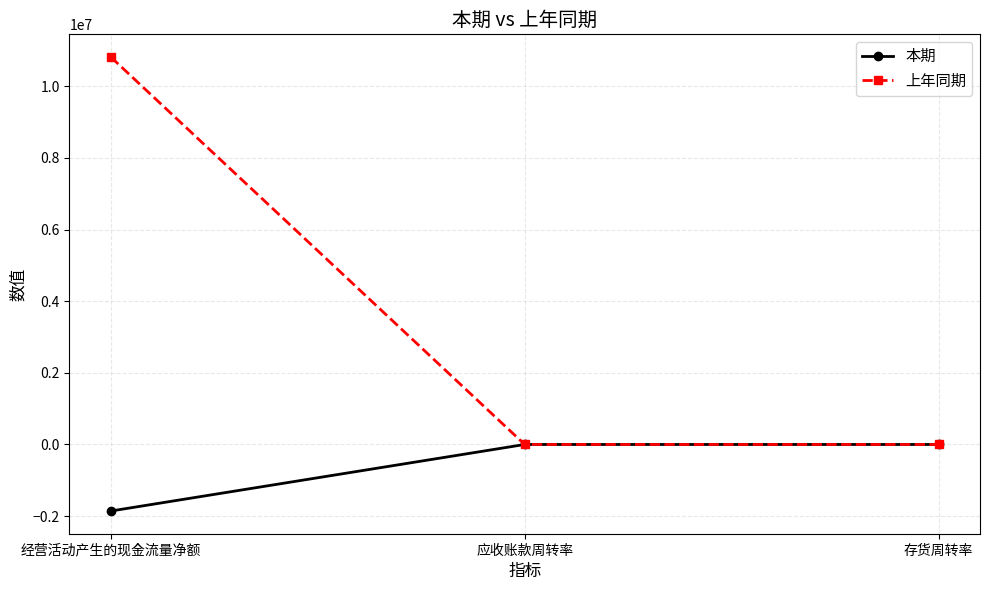

List the series in order of their overall mean, highest first.

上年同期, 本期